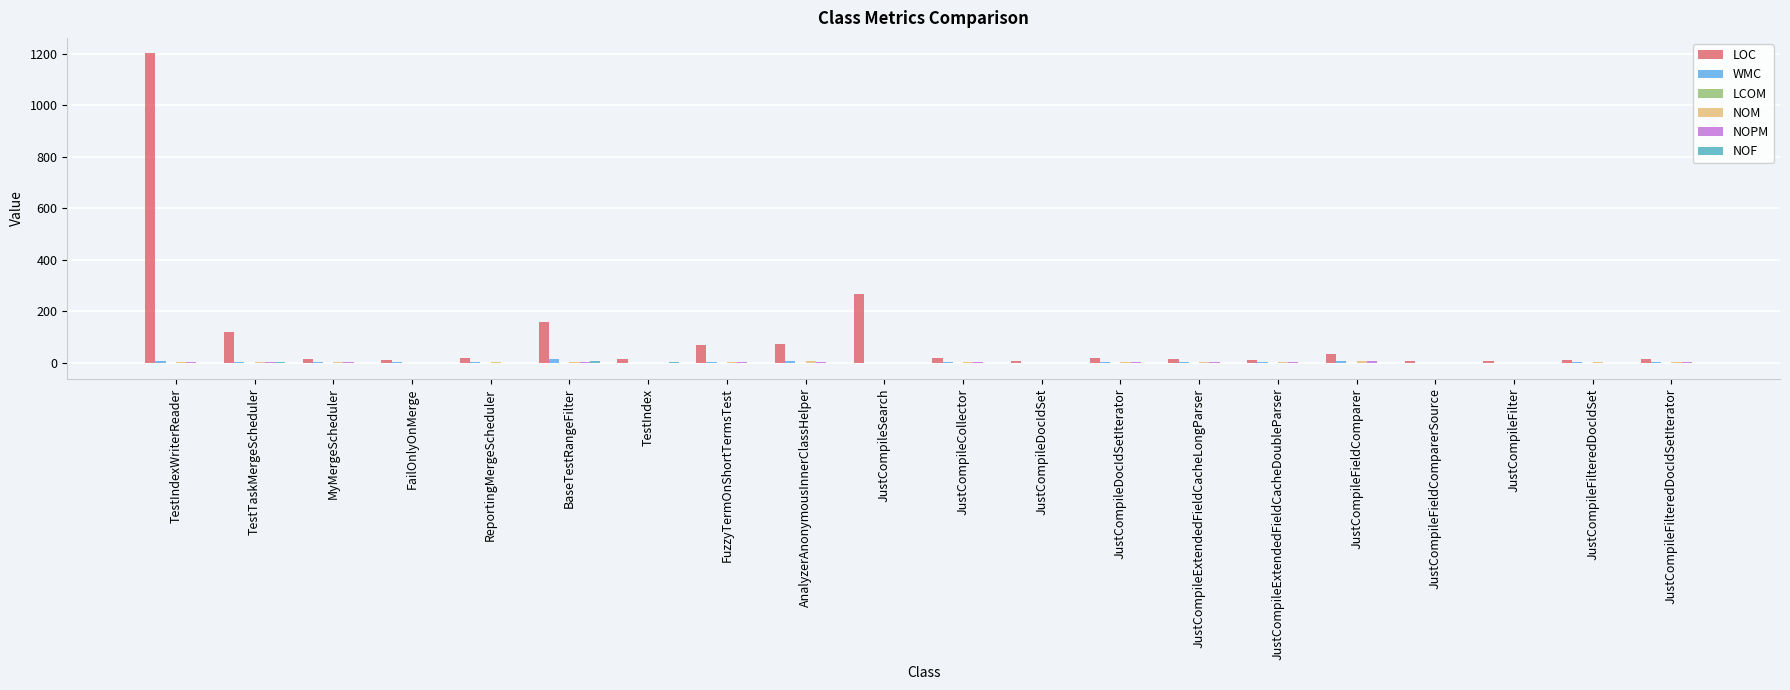

How many data points does each series have?

20